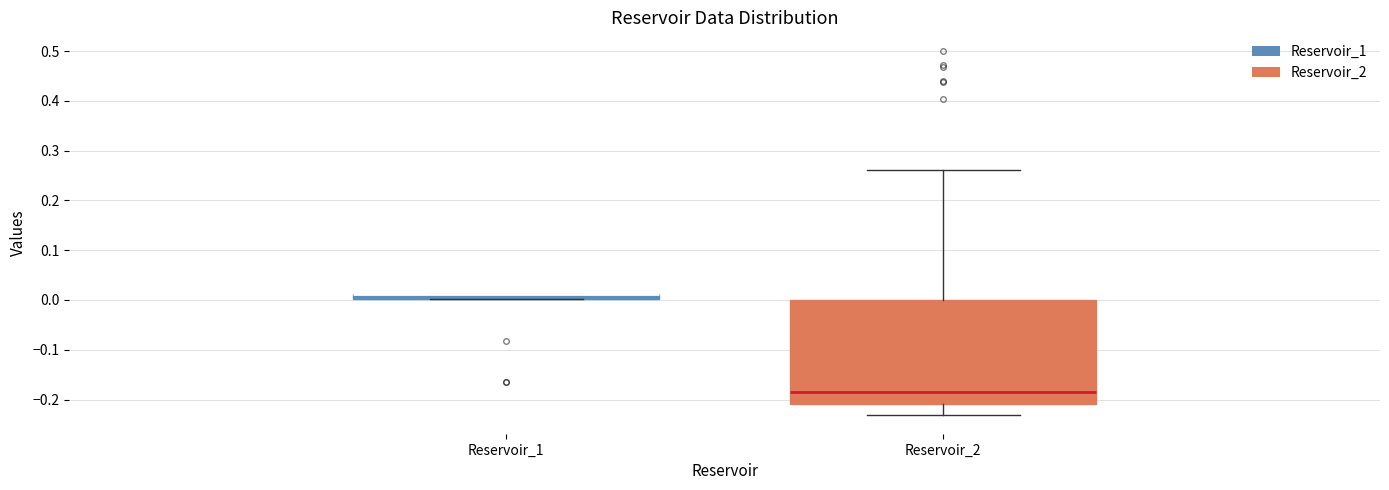

Where is the upper edge of the box for Reservoir_1 on the y-axis? The values are not printed on the chart, so give them approximately, as read against the axis.

0.01